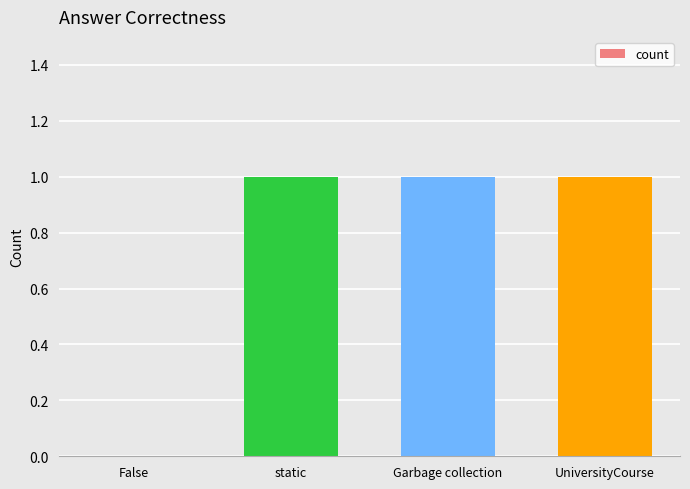

How many categories are shown in the chart?

4